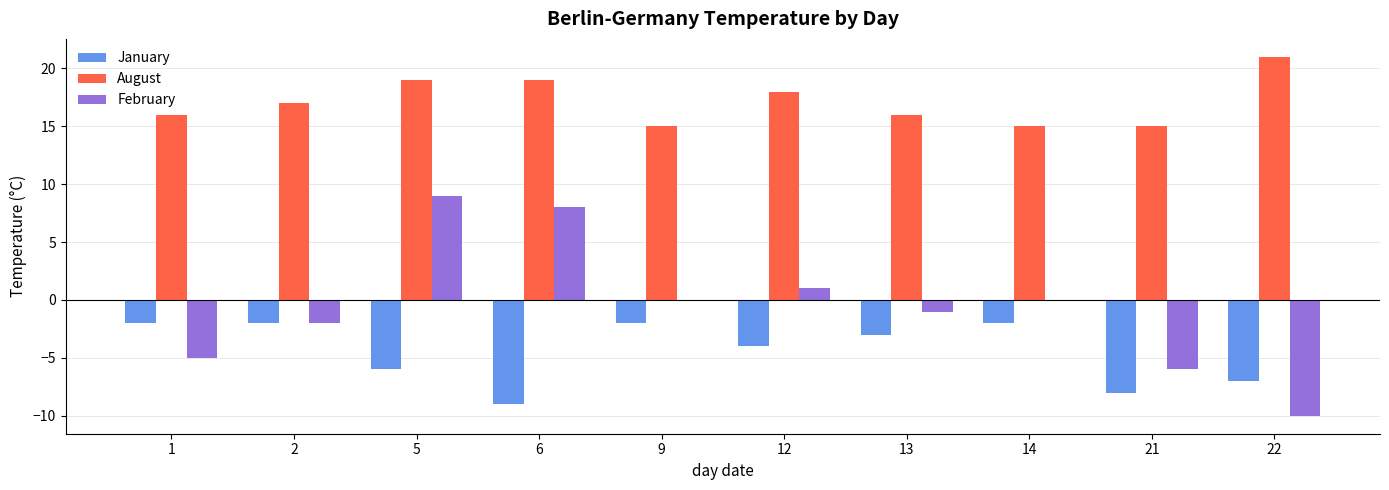

Where does the February series first go above 0?

5